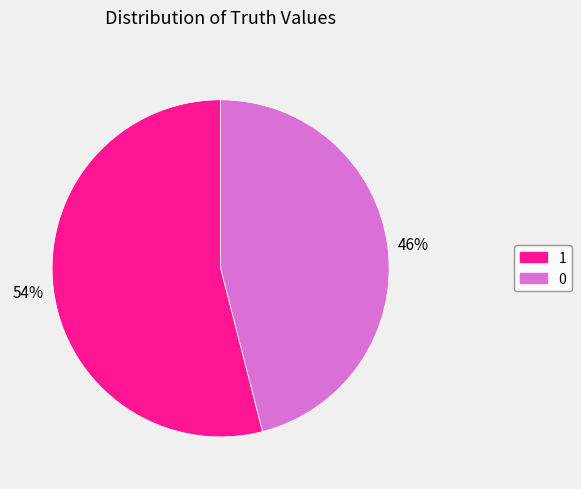

To the nearest percent, what percentage of the pie is 0?

46%